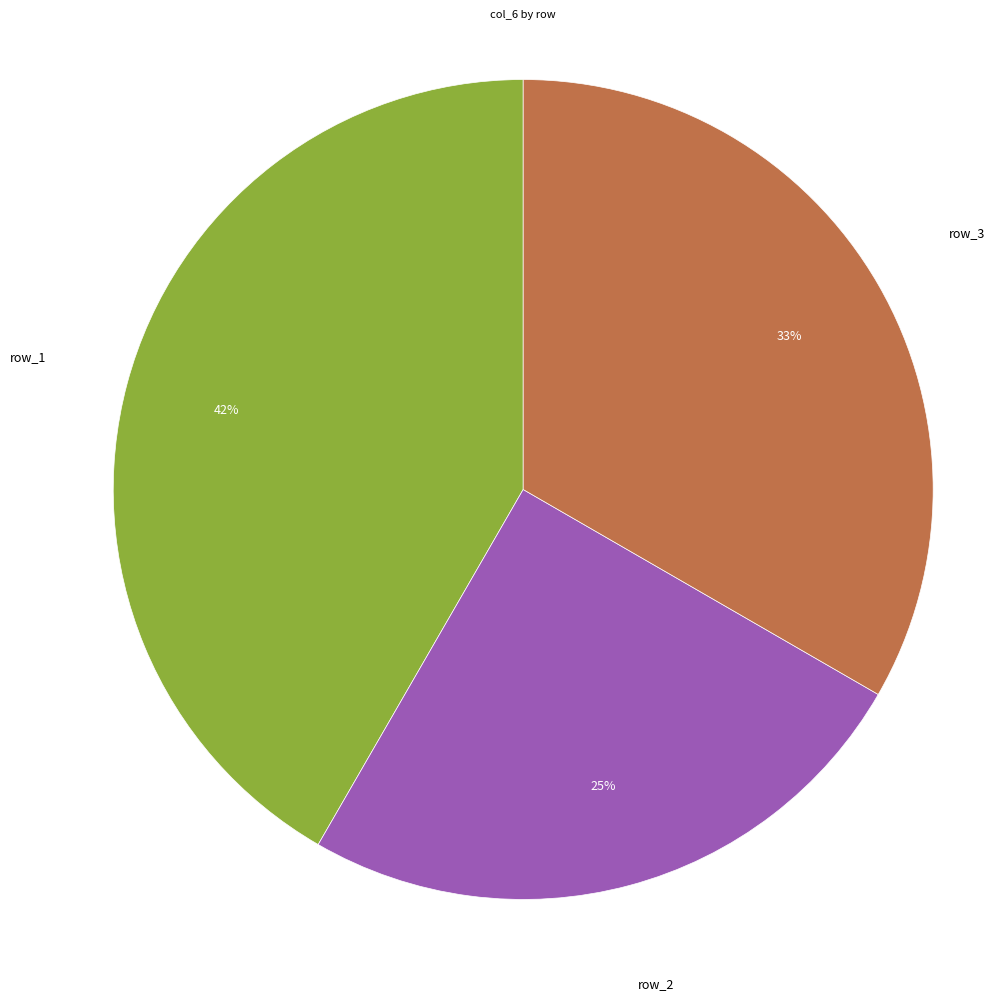

Rank the categories by value from lowest to highest.

row_2, row_3, row_1